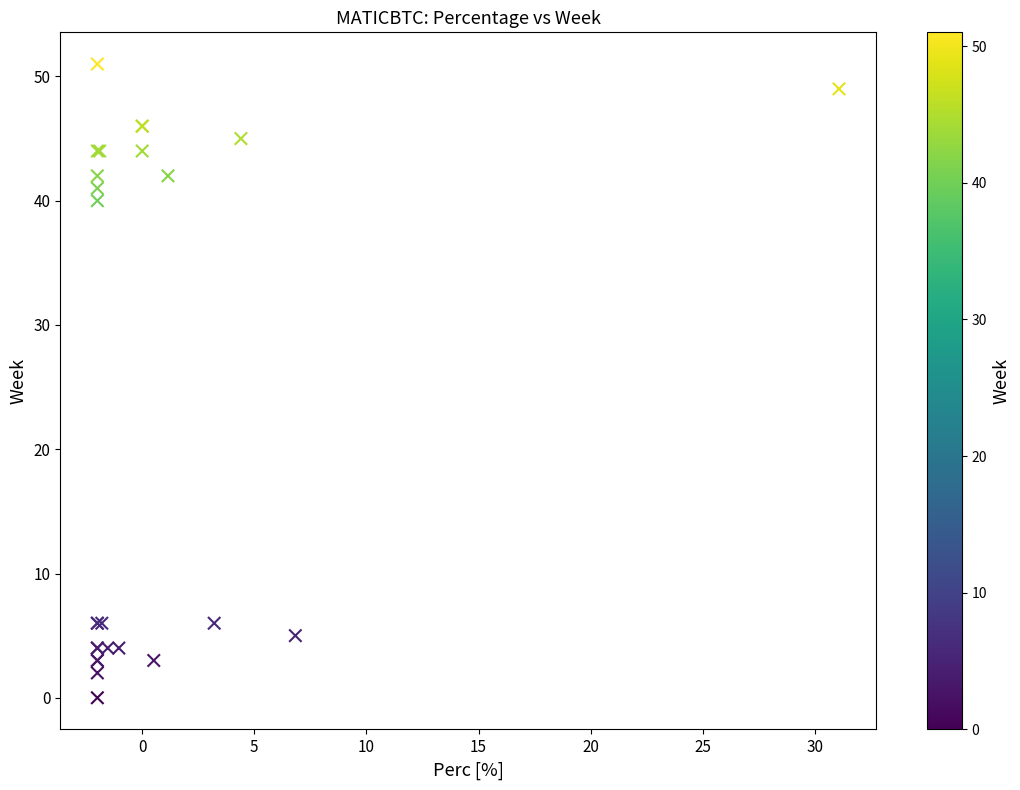

What Y value in the scatter plot is closest to 25?

40